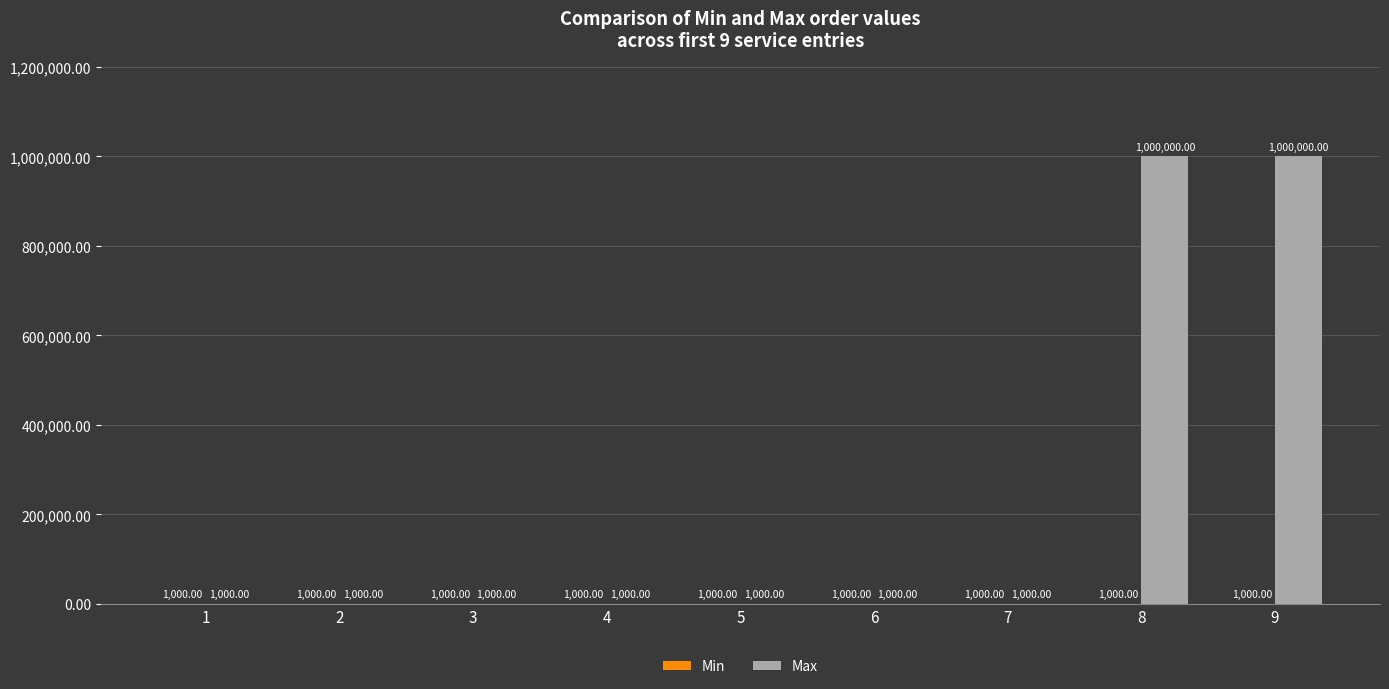

Which series has the largest total across all categories?

Max